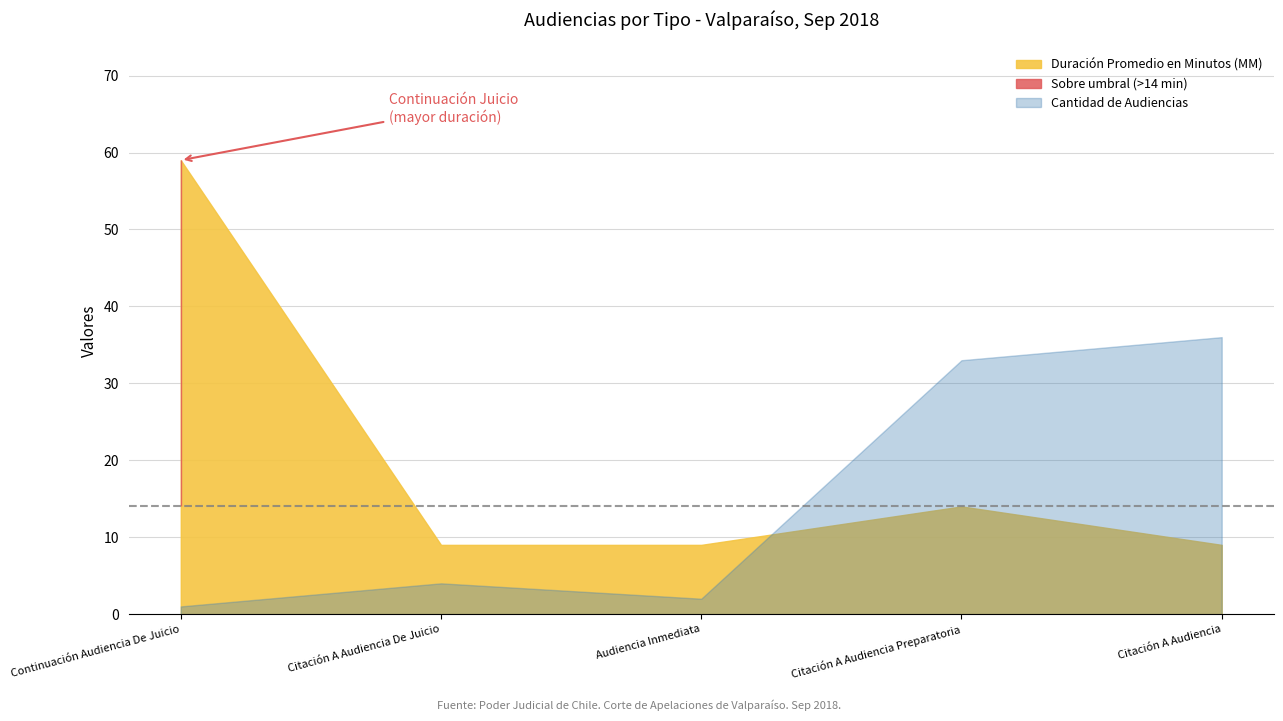

Reading right to left, extract all data points from this chart.

Duración Promedio en Minutos (MM): Citación A Audiencia=9	Citación A Audiencia Preparatoria=14	Audiencia Inmediata=9	Citación A Audiencia De Juicio=9	Continuación Audiencia De Juicio=59
Cantidad de Audiencias: Citación A Audiencia=36	Citación A Audiencia Preparatoria=33	Audiencia Inmediata=2	Citación A Audiencia De Juicio=4	Continuación Audiencia De Juicio=1